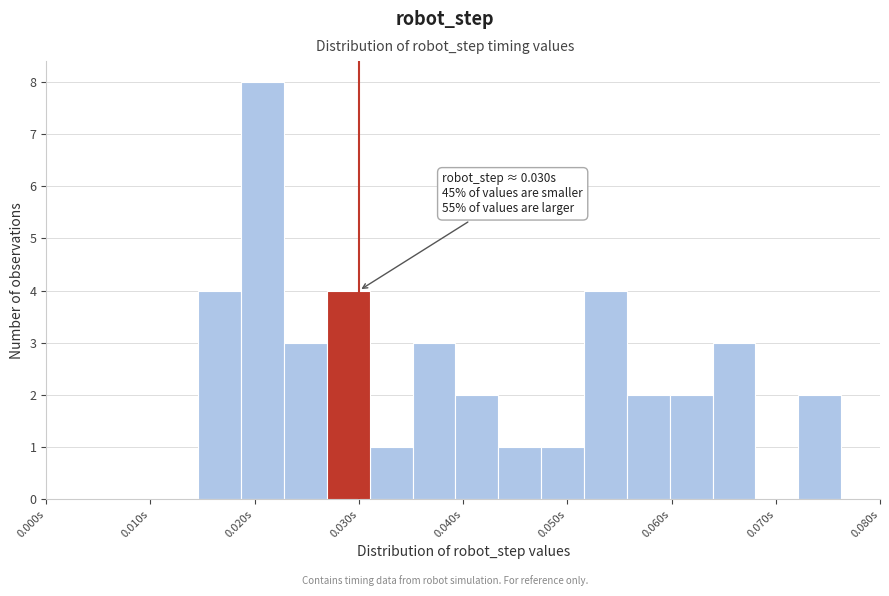

Which range on the x-axis has the tallest bar?

0.019 to 0.023